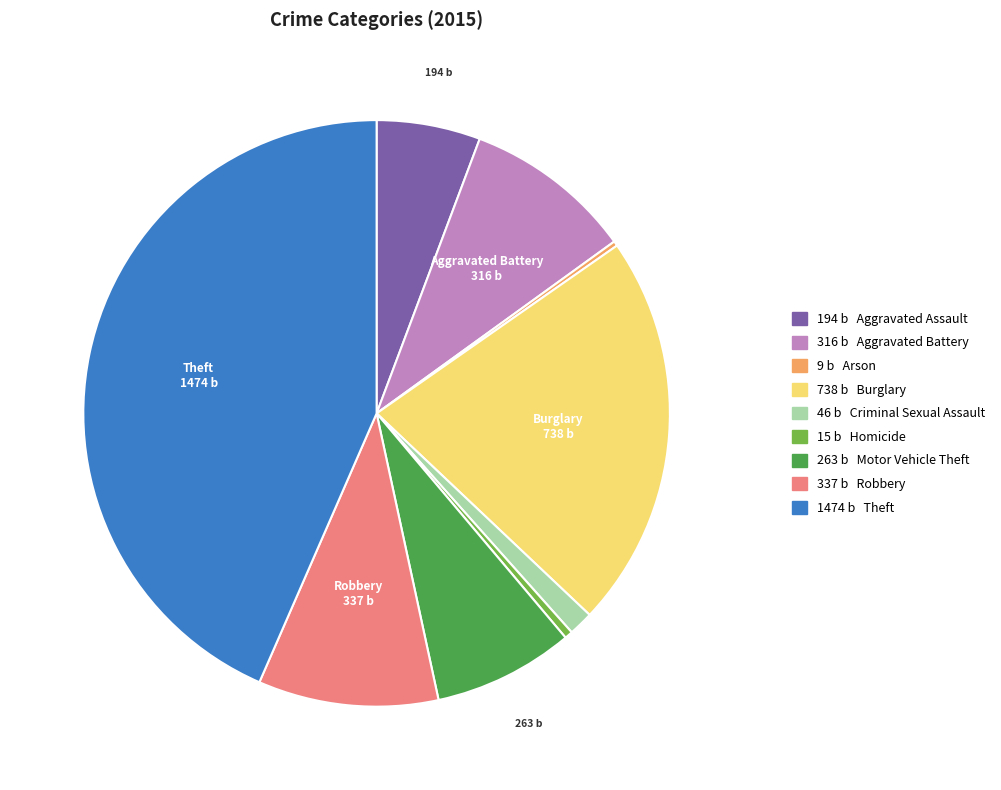

Is there any slice that represents more than half of the pie?

No